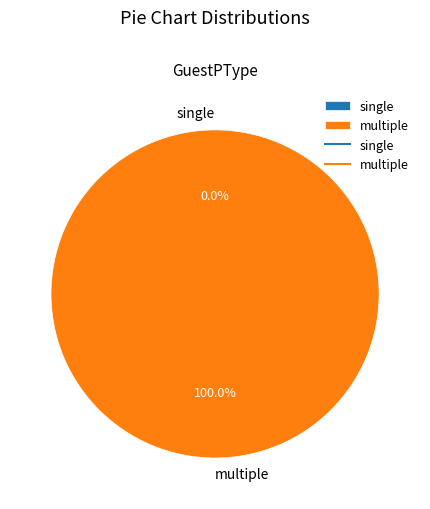

To the nearest percent, what is the combined percentage of multiple and single?

100%